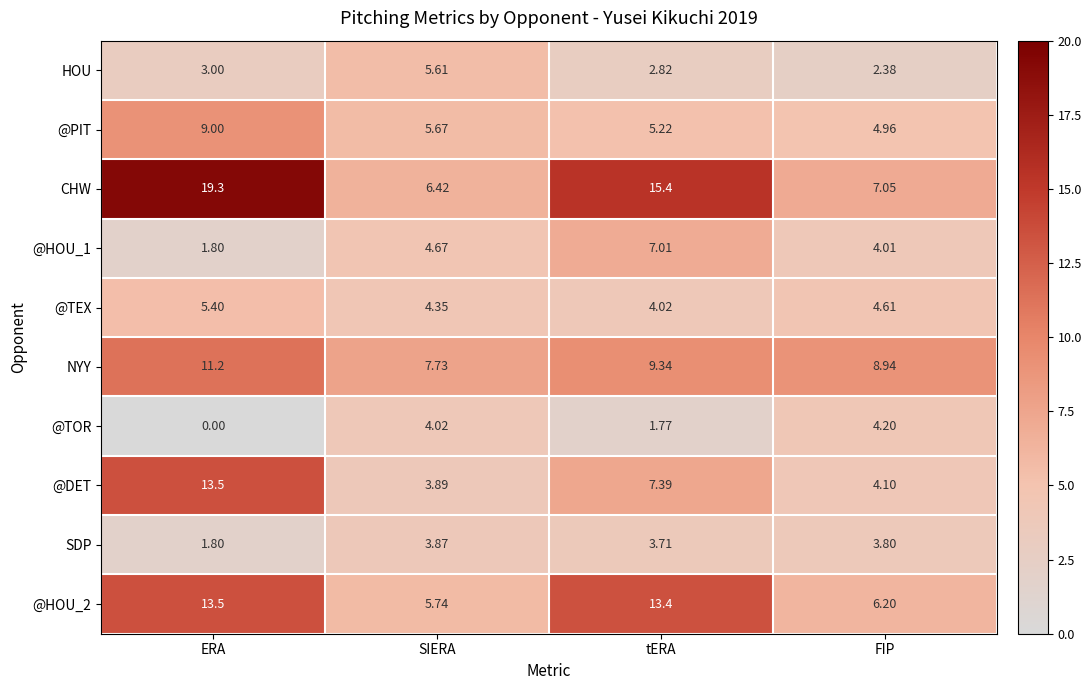

List the labels in order of @PIT value, smallest first.

FIP, tERA, SIERA, ERA